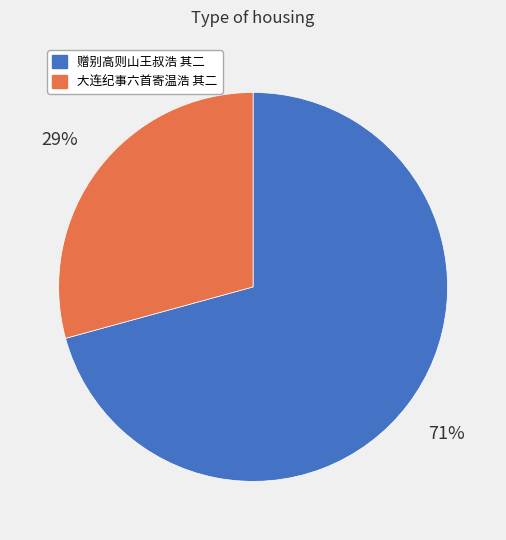

True or false: 赠别高则山王叔浩 其二 accounts for 81% of the total.

False